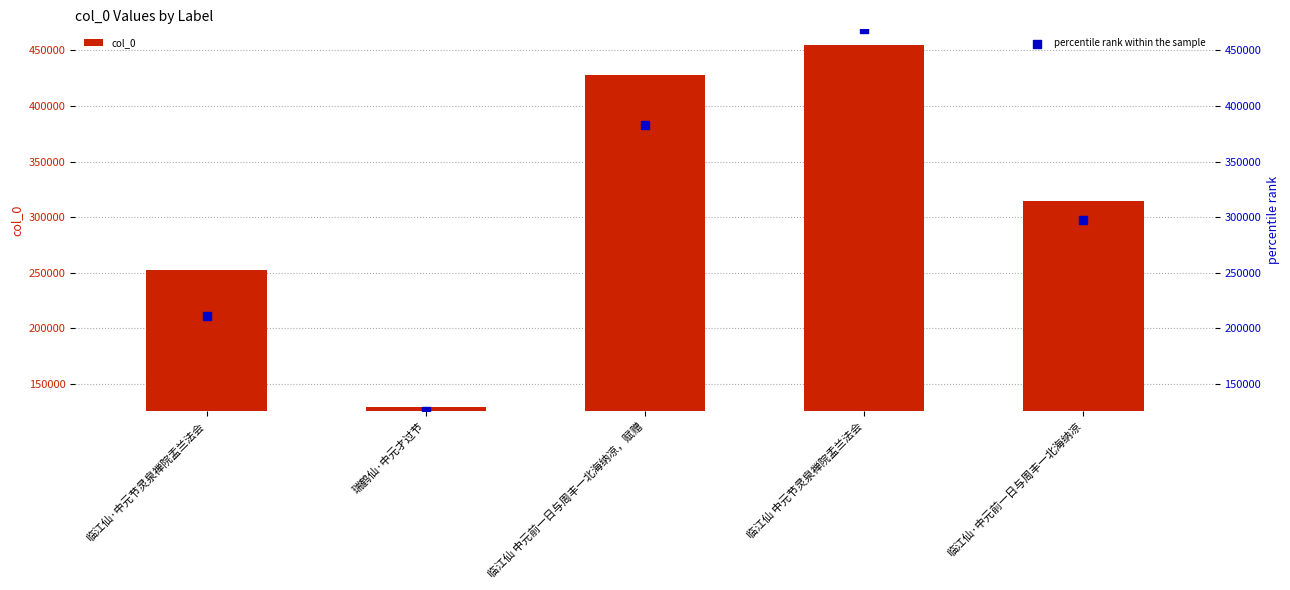

What is the total value across all series at 临江仙 中元节灵泉禅院盂兰法会?

924167.7